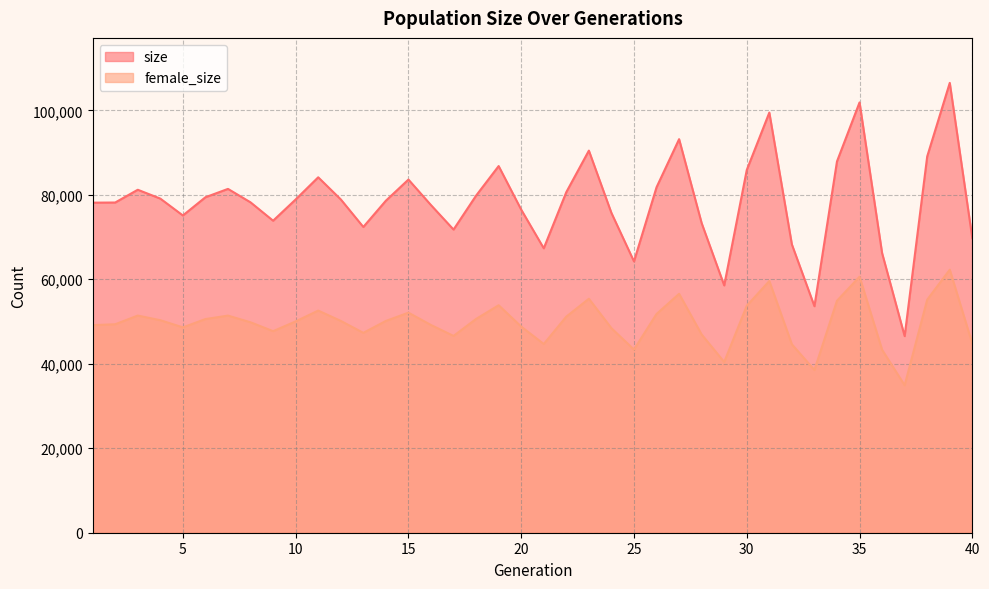

How many interior local valleys does the female_size series have?

9